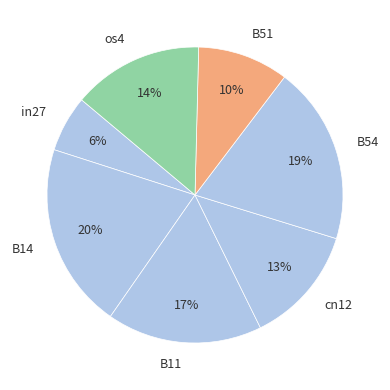

To the nearest percent, what portion does cn12 represent?

13%